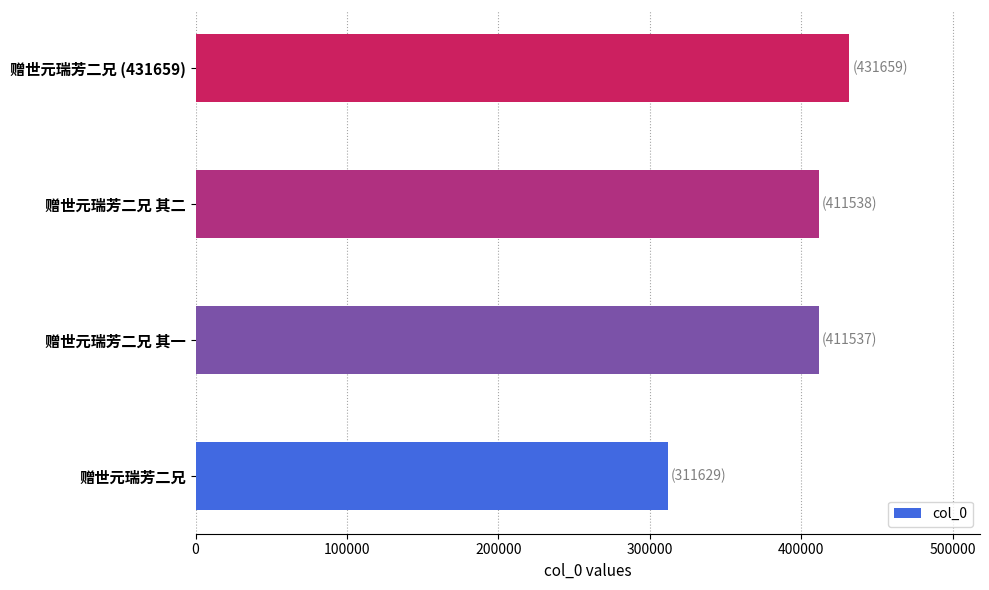

What value does the data have at 赠世元瑞芳二兄?

311629